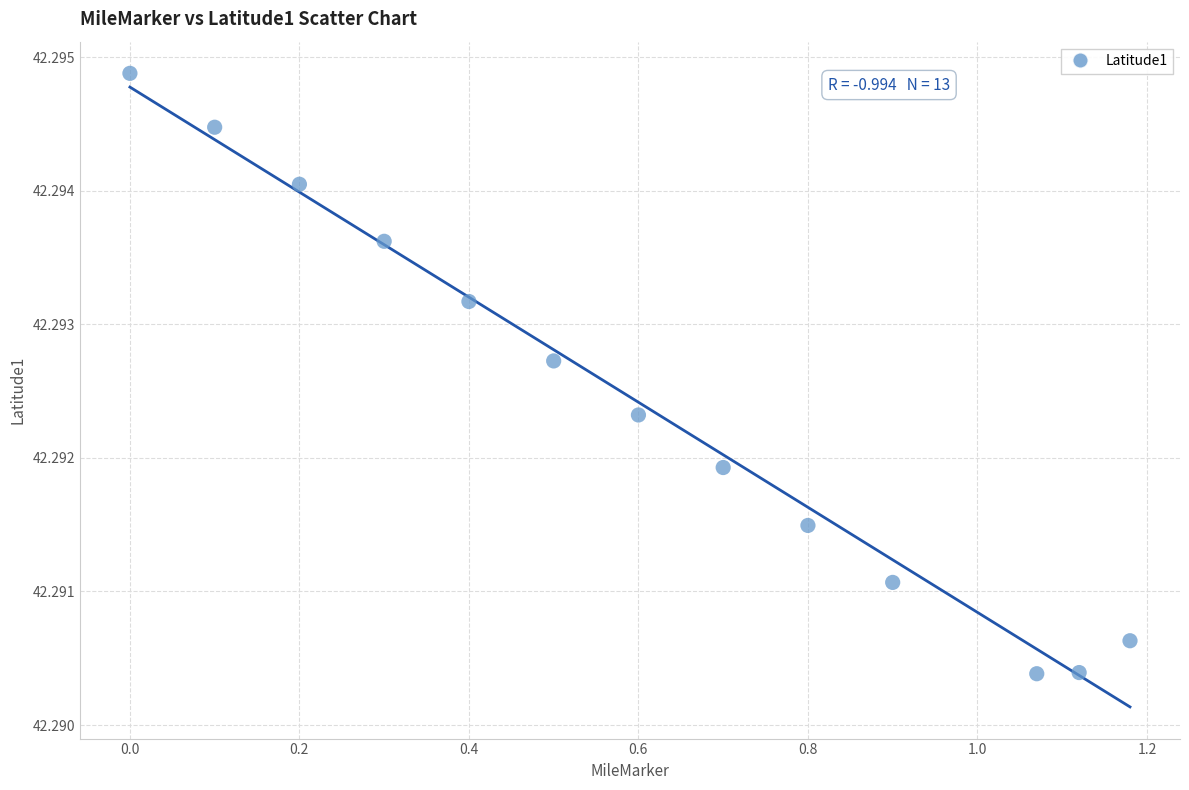

What is the range of X values (max minus min)?

1.2